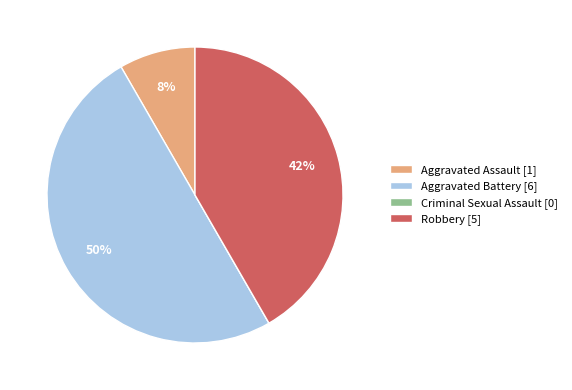

To the nearest percent, what portion does Aggravated Assault represent?

8%